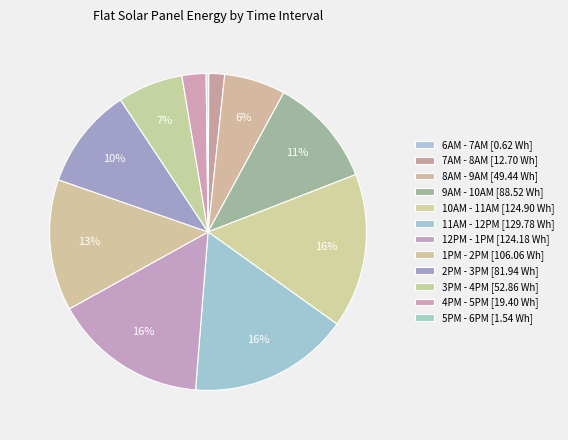

Is it true that 9AM - 10AM is 11% of the pie?

True